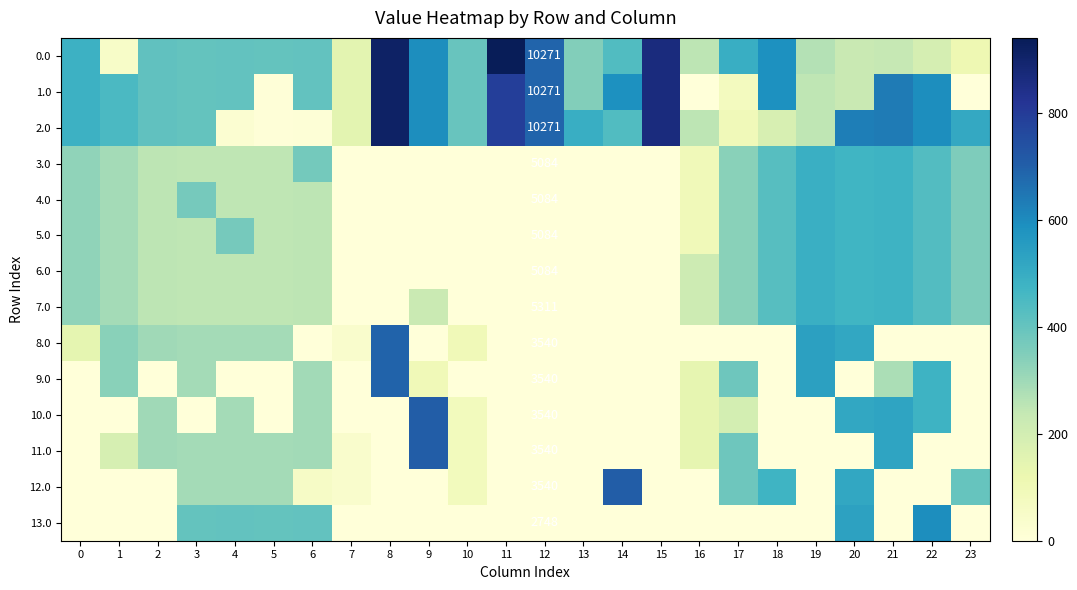

What is the total value across all series at 4?

3770.6